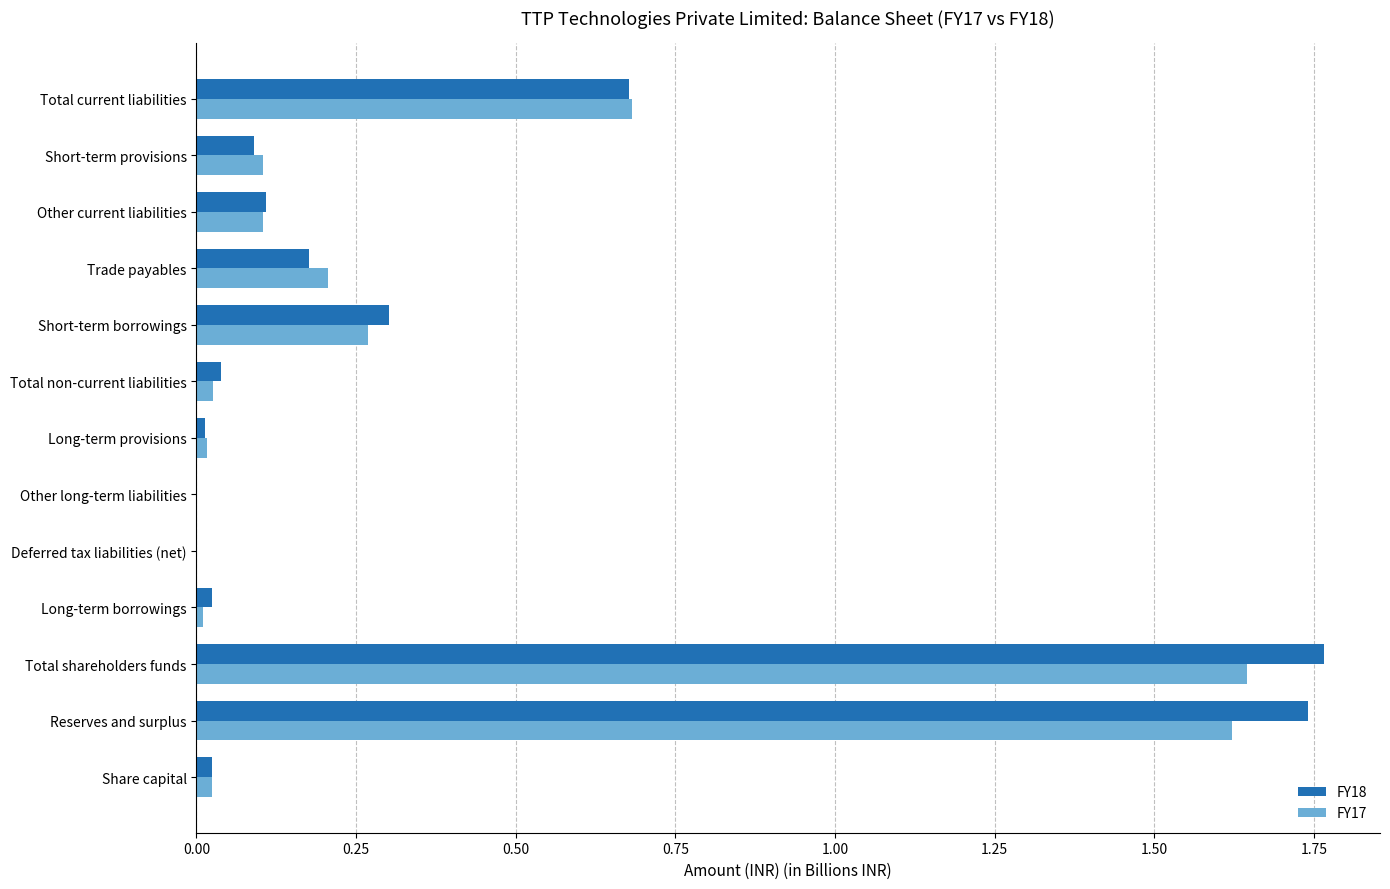

True or false: FY18 has a value of -0.8 at Deferred tax liabilities (net).

False